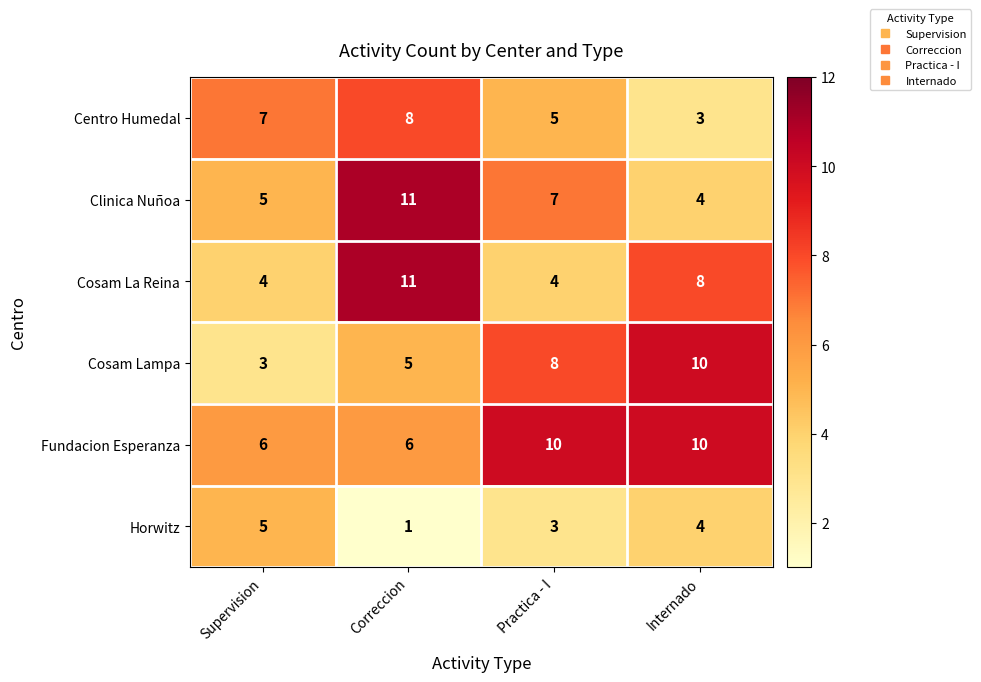

Which series has the largest total across all categories?

Fundacion Esperanza